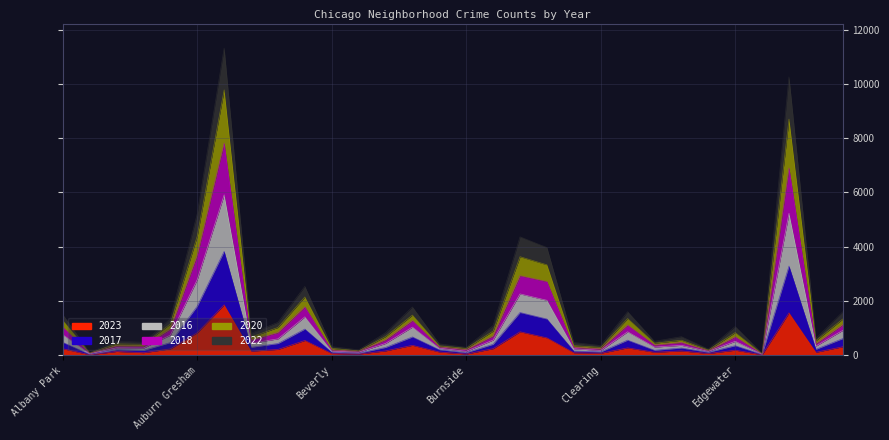

True or false: 2017 and 2016 cross at least once.

False